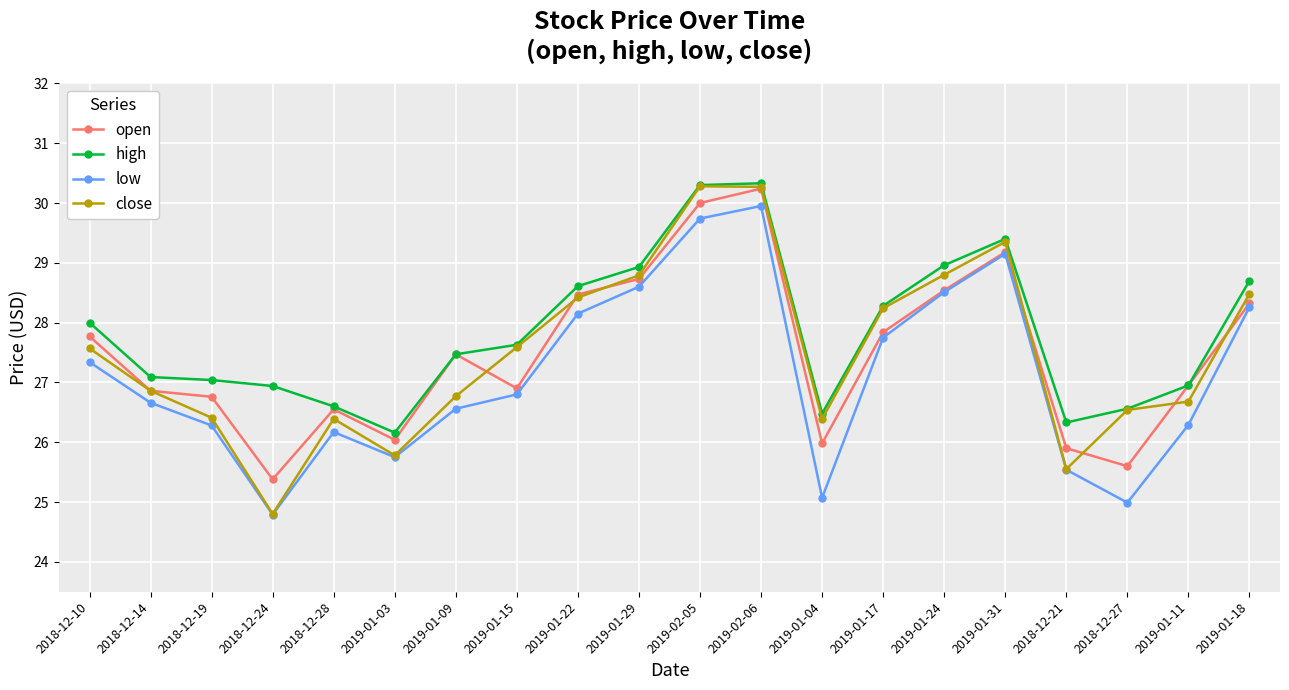

At which label does high first exceed 27?

2018-12-10